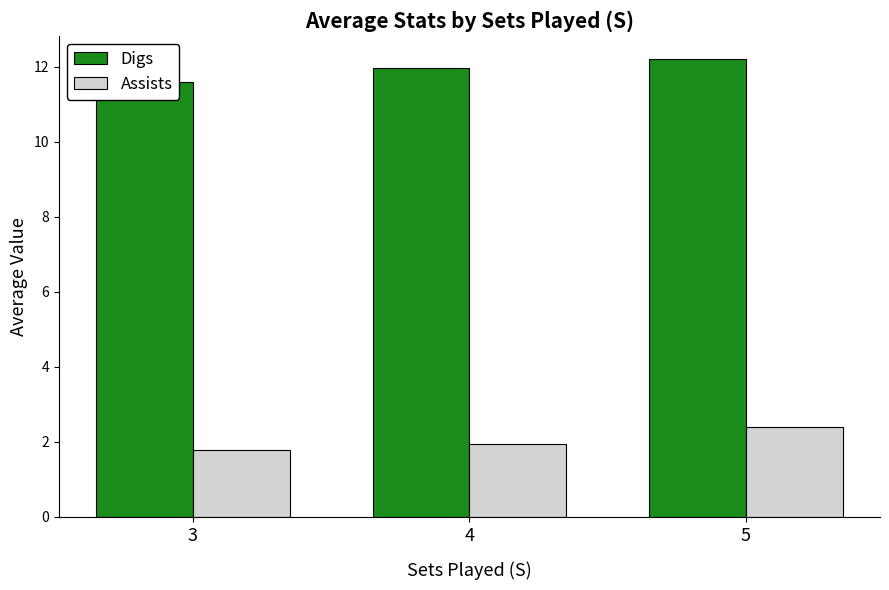

Reading left to right, transcribe all the data shown in this chart.

Digs: 11.6	12.0	12.2
Assists: 1.8	1.9	2.4